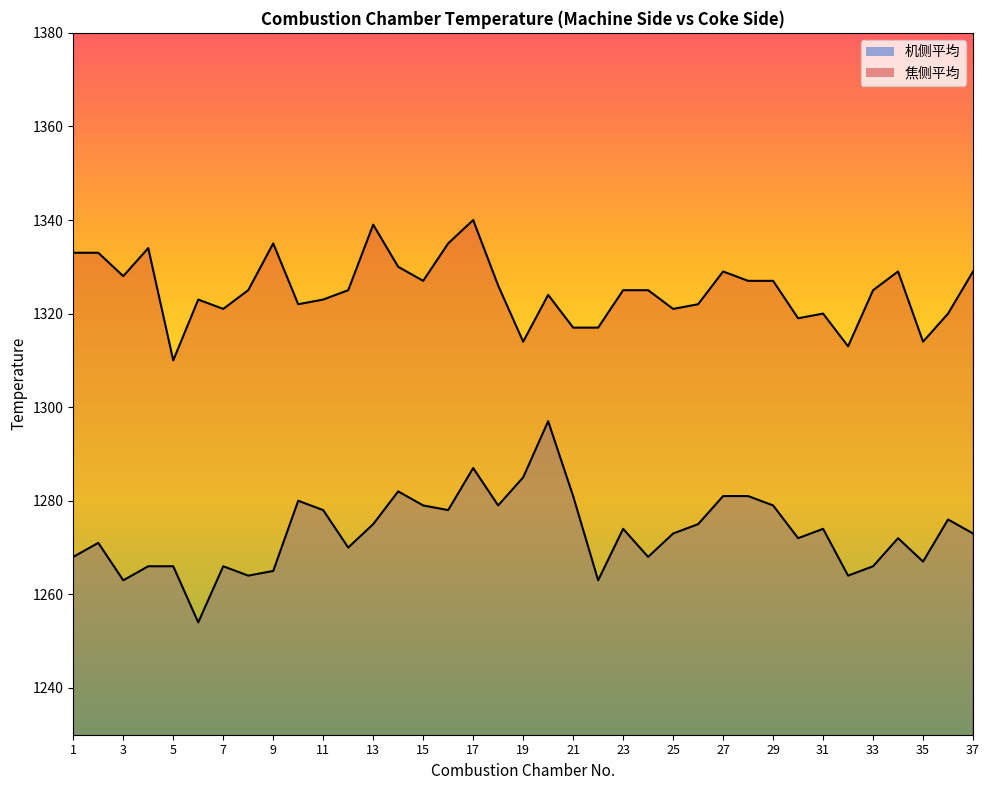

How many lines are shown in the chart?

2